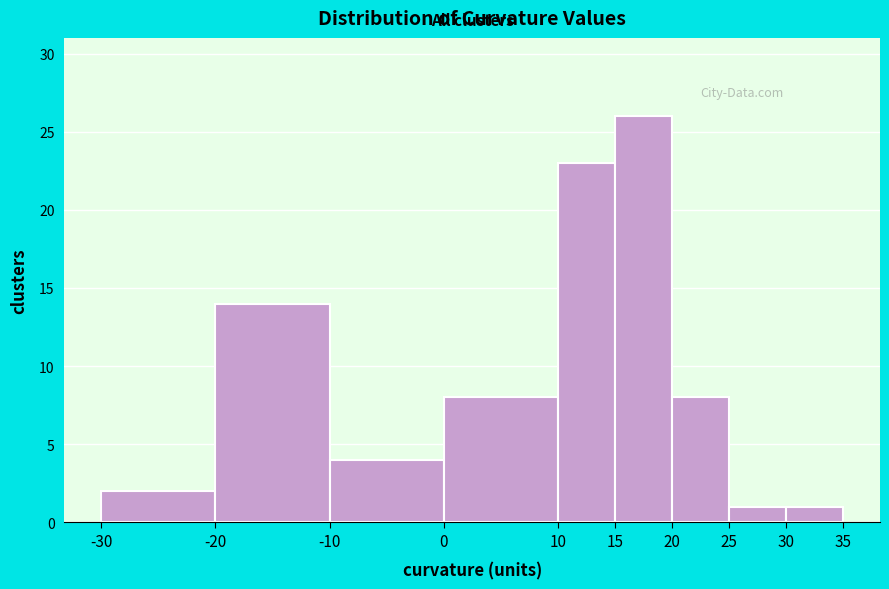

How tall is the bar that spans 15 to 20 on the x-axis? The values are not printed on the chart, so give them approximately, as read against the axis.

26